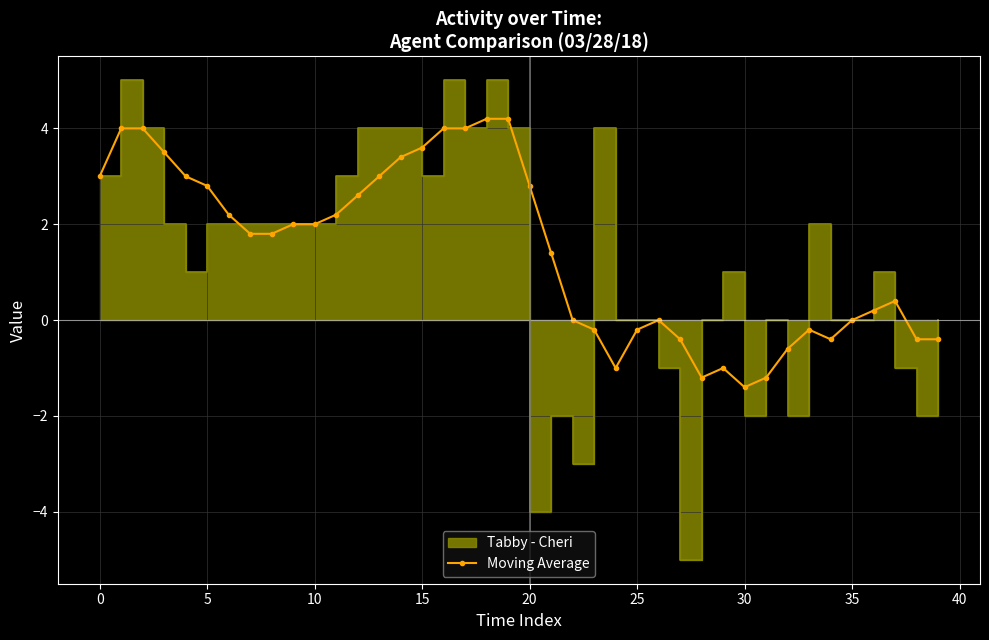

How many lines are shown in the chart?

1